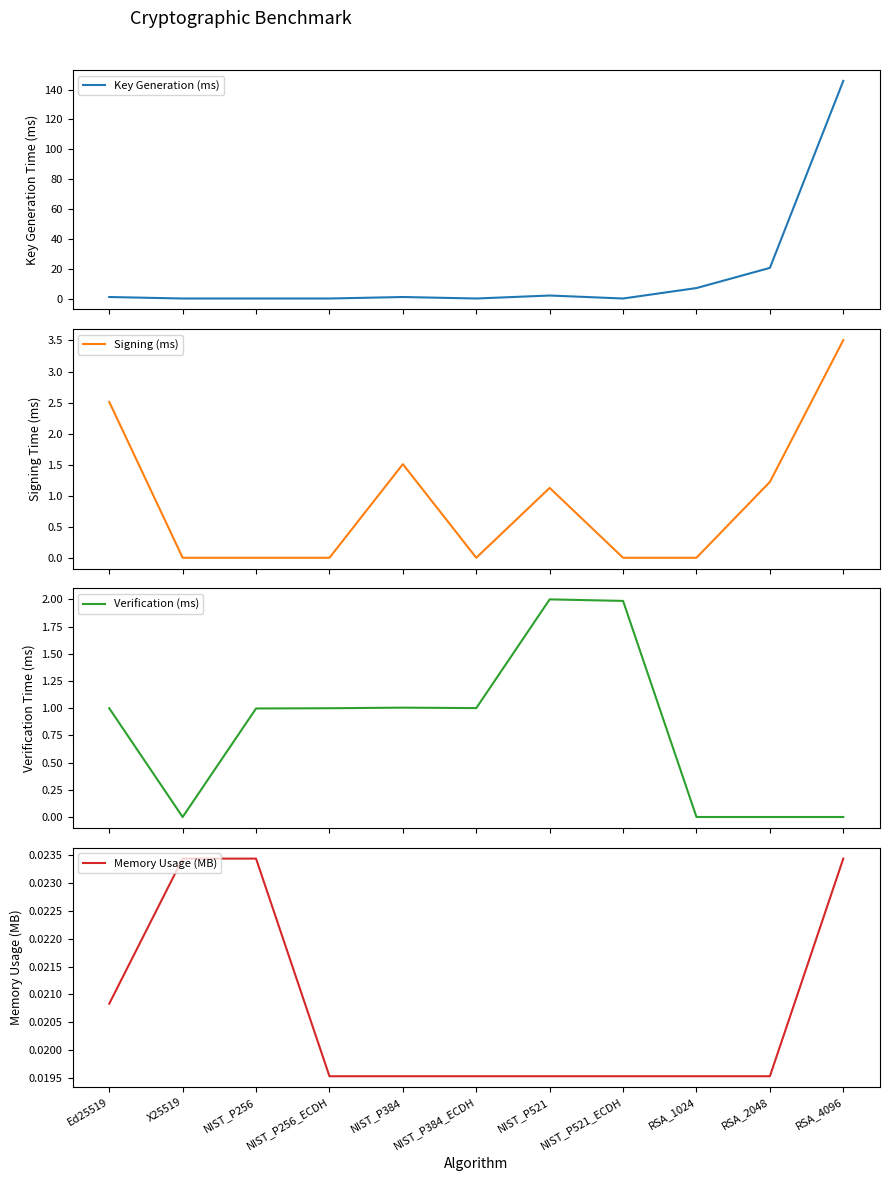

At NIST_P384, list the series in order from largest to smallest.

Signing (ms), Verification (ms), Key Generation (ms), Memory Usage (MB)